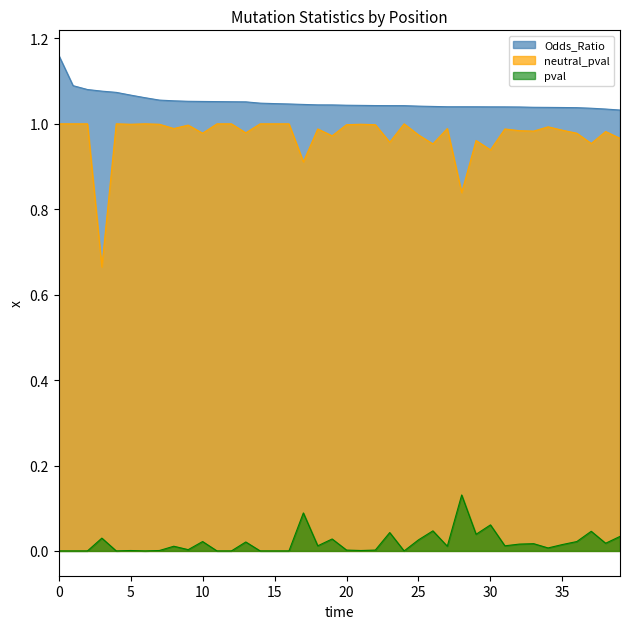

Which series has the largest range (max minus min)?

neutral_pval